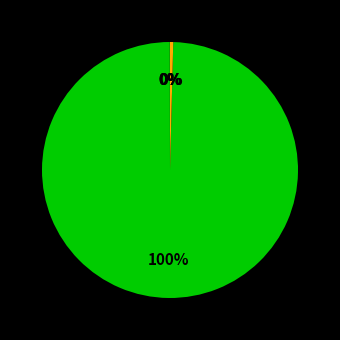

Which category has the biggest portion of the pie?

Training Time